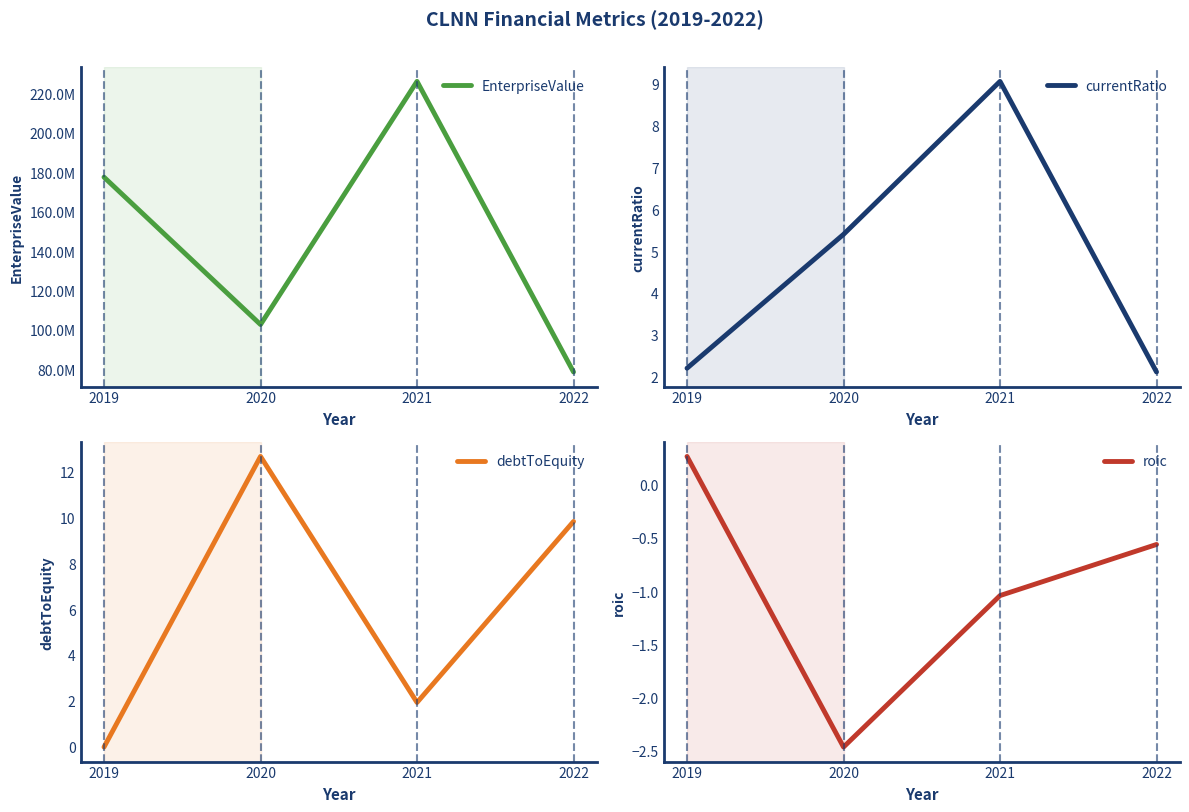

Reading left to right, extract all data points from this chart.

EnterpriseValue: 2019=177532836.2	2020=102758967.9	2021=226143665.5	2022=78696663.0
currentRatio: 2019=2.2	2020=5.4	2021=9.1	2022=2.1
debtToEquity: 2019=-0.0	2020=12.7	2021=1.9	2022=9.8
roic: 2019=0.3	2020=-2.5	2021=-1.0	2022=-0.6